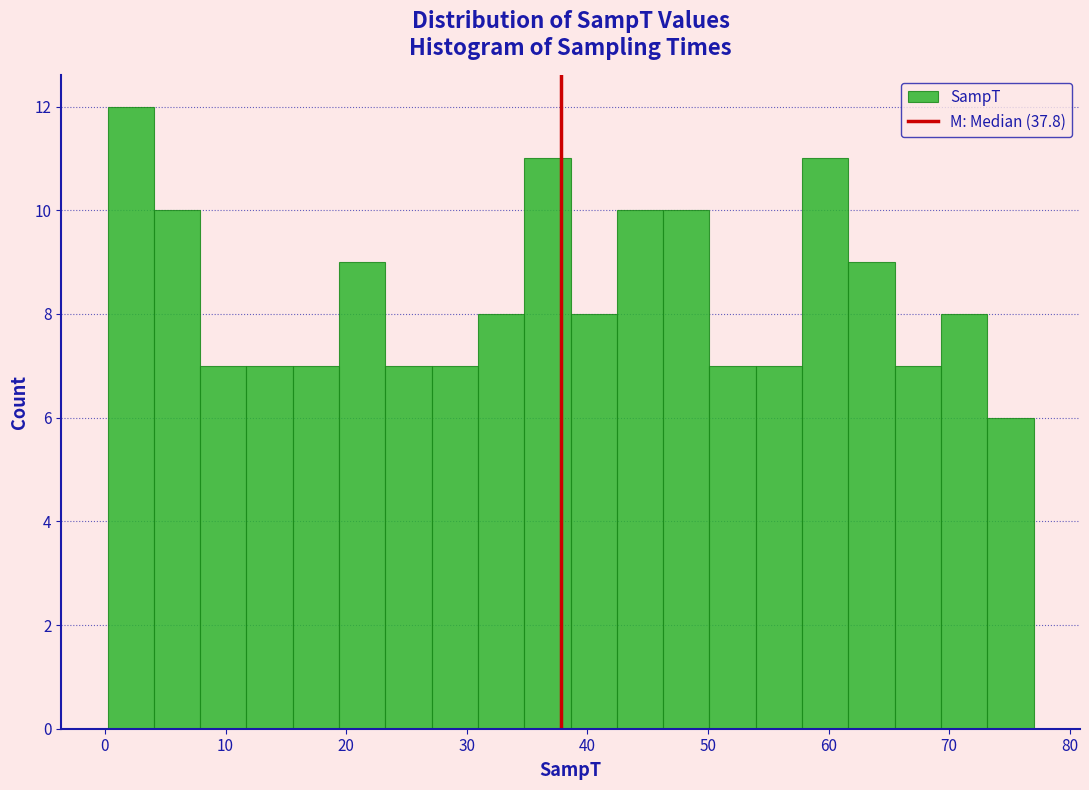

Read against the x-axis, roughly where is the centre of the tallest bar?

2